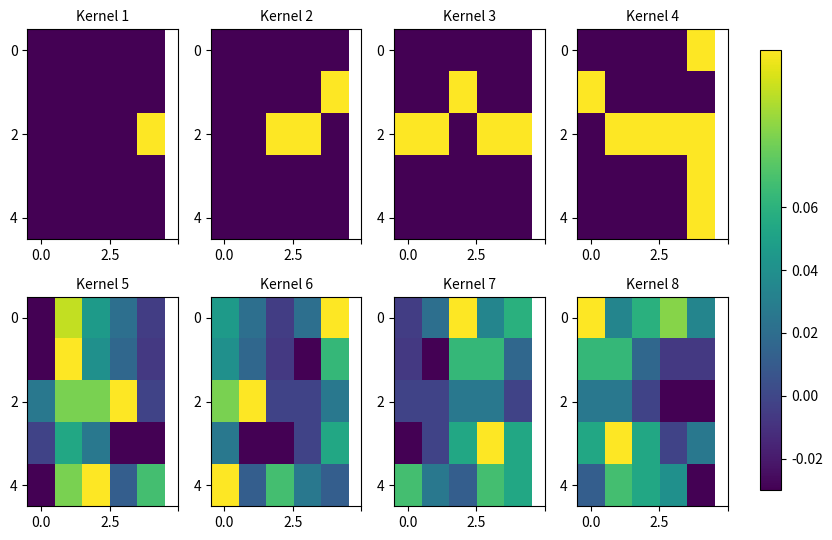

How many data points in 2 are less than 0?

3